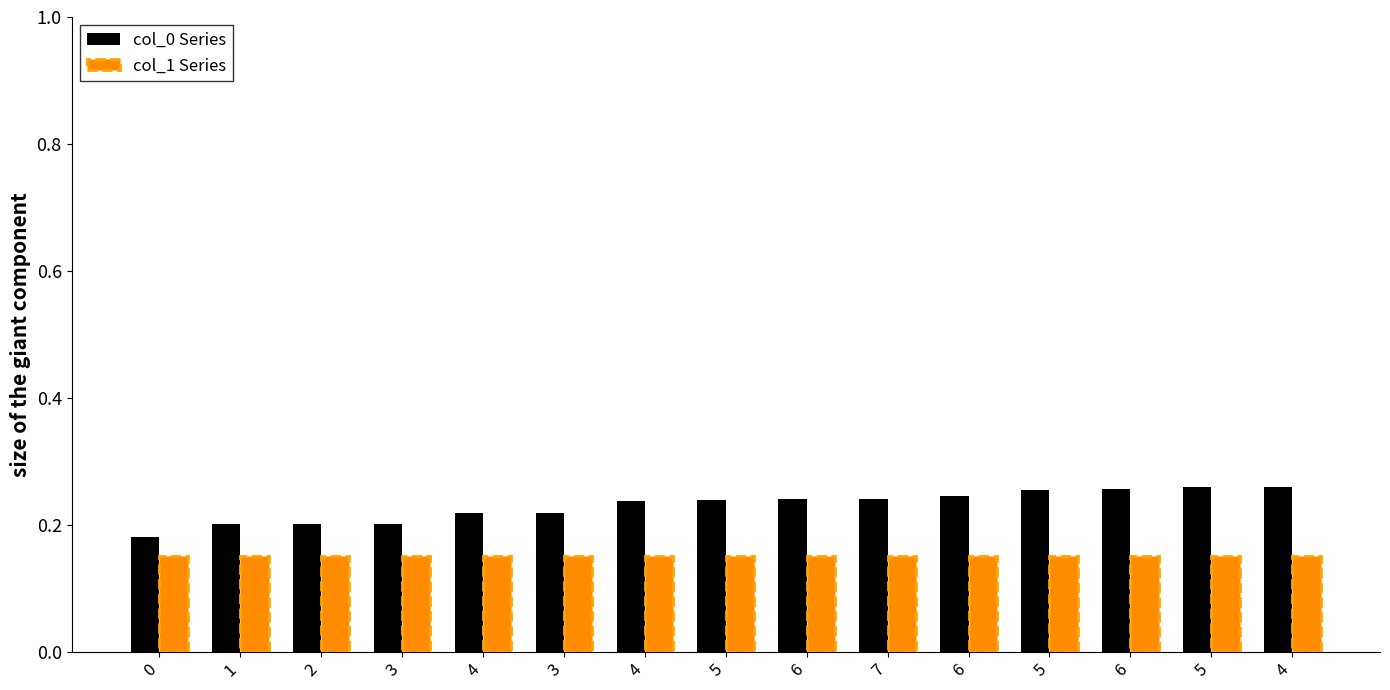

What is the sum of all col_0 Series values?

3.5